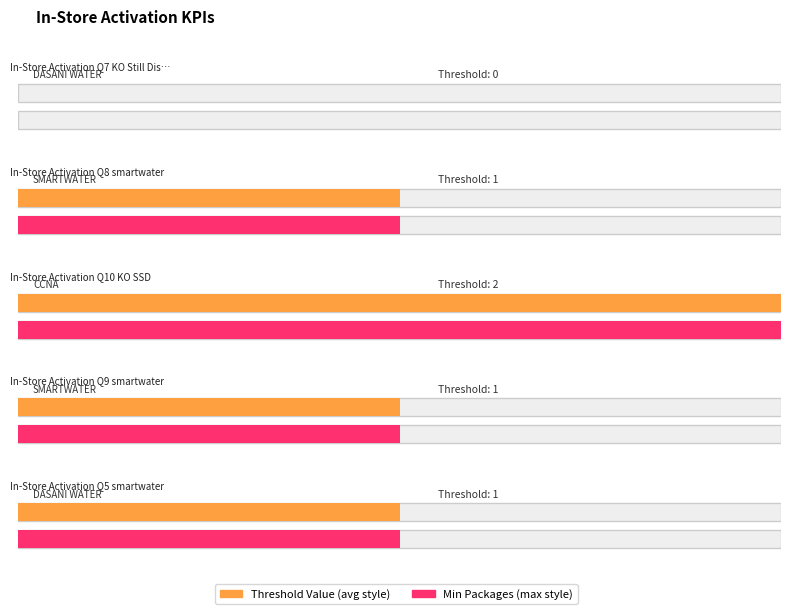

Read the value at SMARTWATER.

1